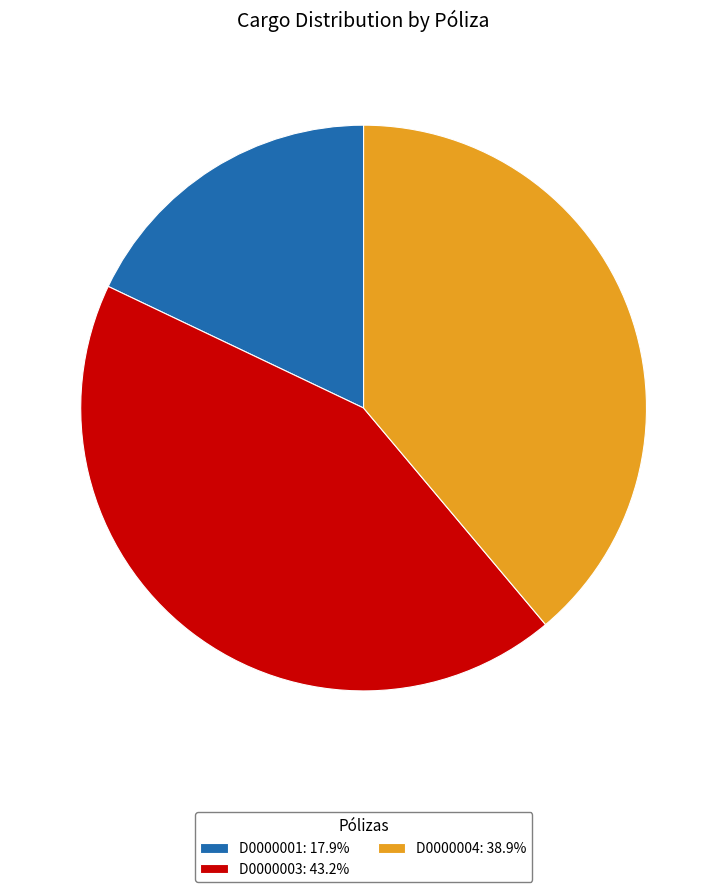

What is the largest slice in the pie chart?

D0000003